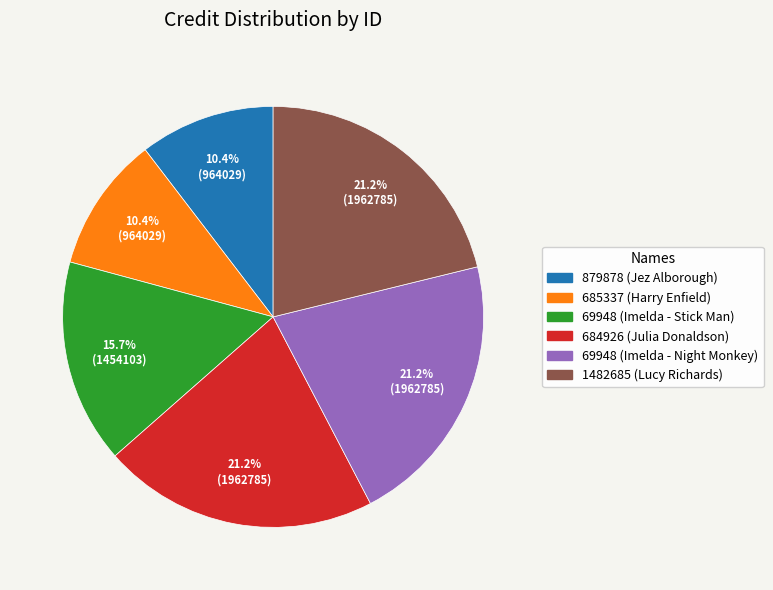

What percentage is NOT represented by 879878 (Jez Alborough)?

89.6%